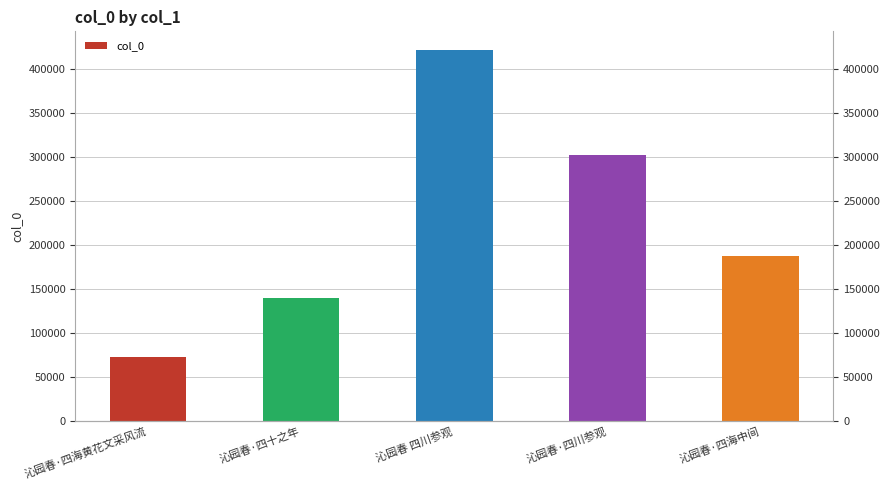

How many values exceed 187009?

2